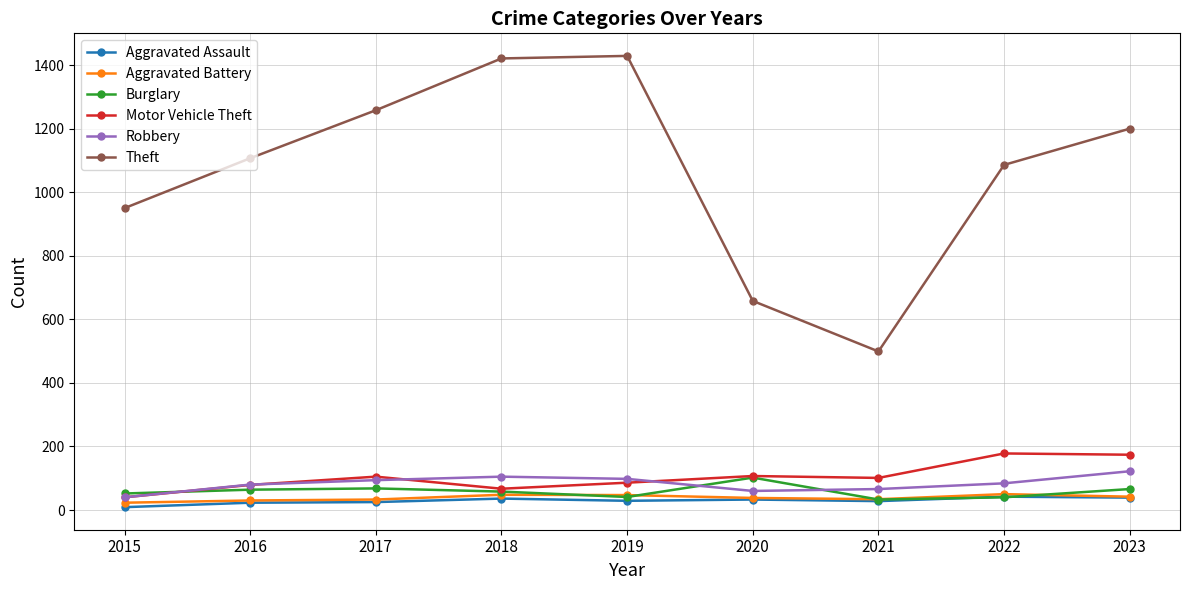

Between 2015 and 2018, which series saw the biggest shift?

Theft